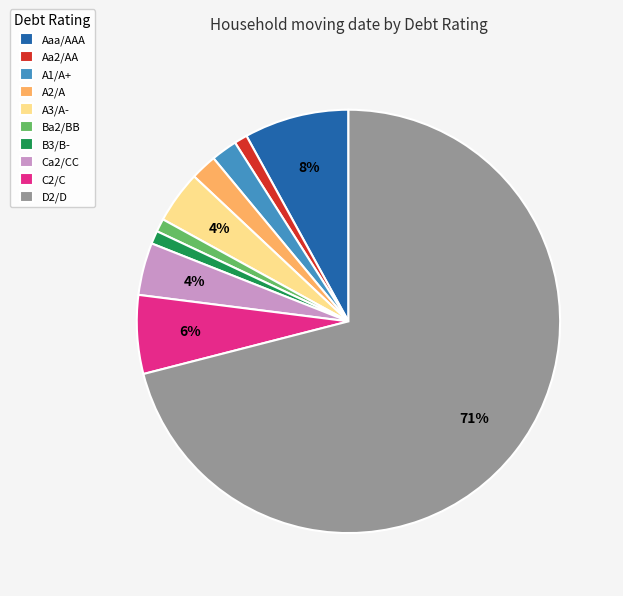

What is the largest slice in the pie chart?

D2/D